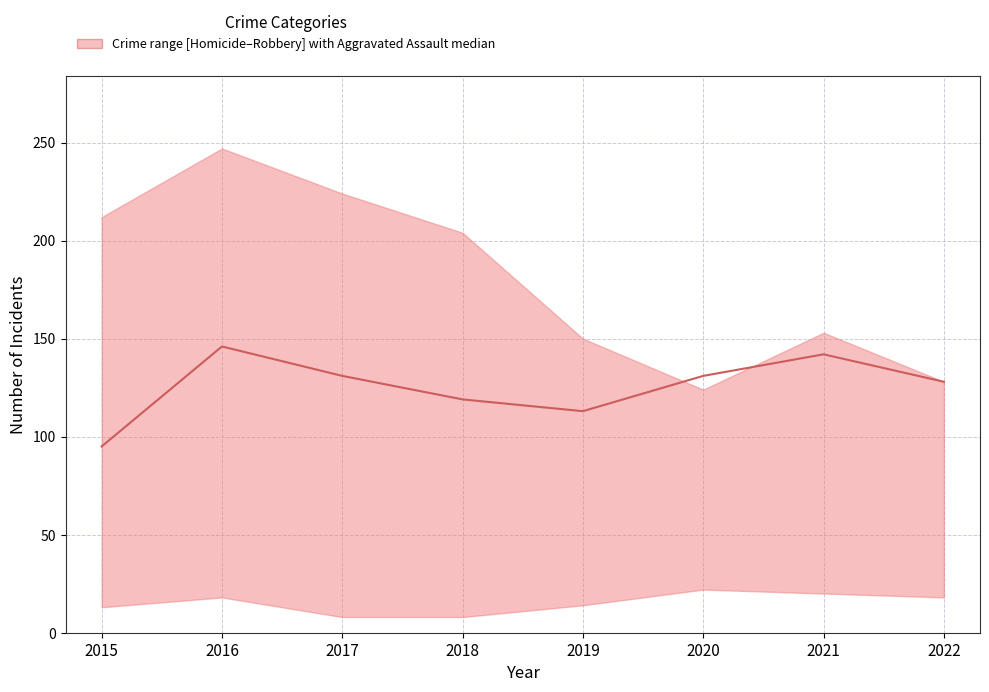

List the labels in order of value, largest first.

2016, 2021, 2017, 2020, 2022, 2018, 2019, 2015